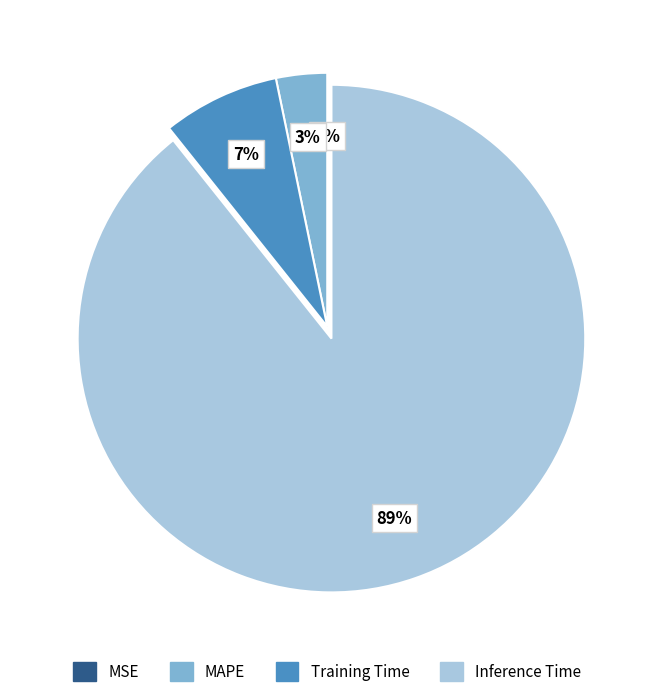

What percentage do Inference Time and MSE together represent?

89.3%